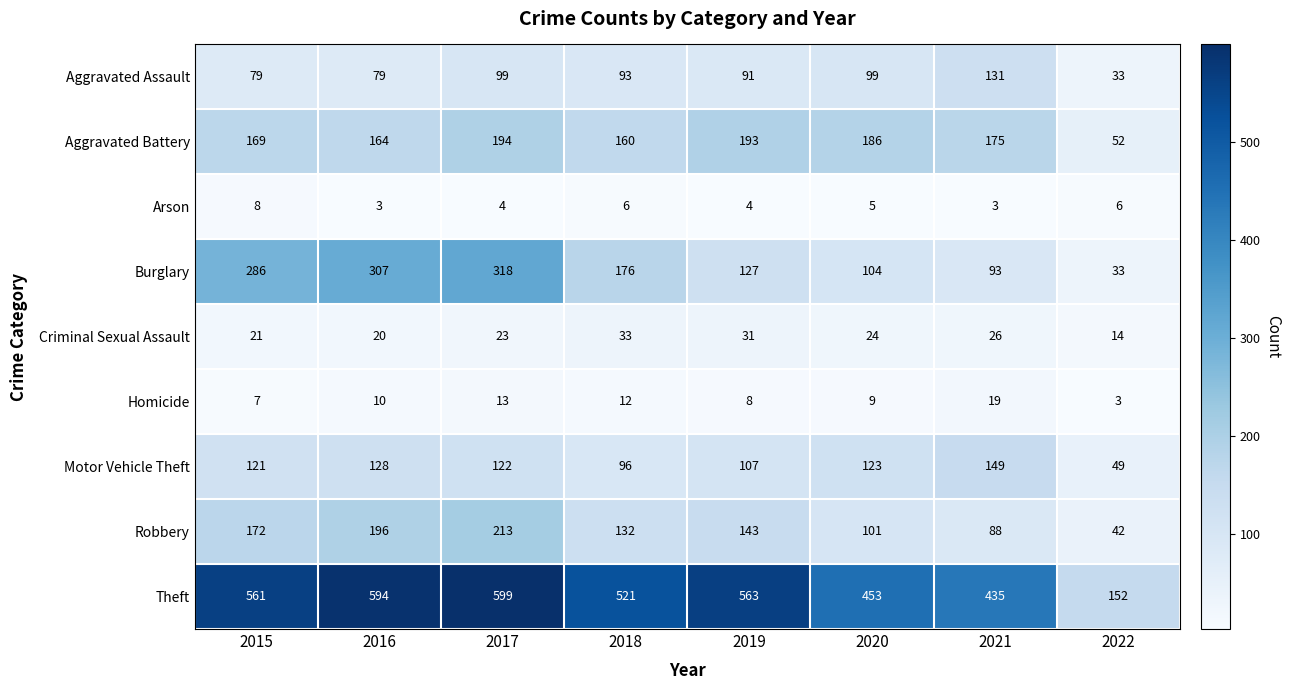

Count the number of categories in the chart.

8